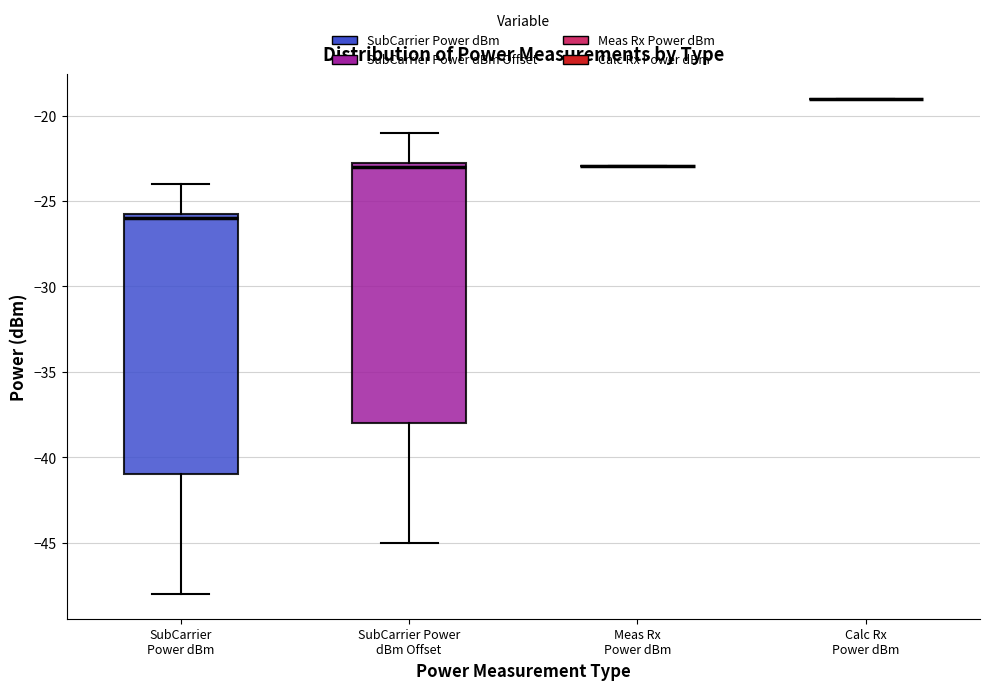

Reading left to right, transcribe this box plot: for each box, give where its median line is, the range the box spans, and where its two whiskers end, as read against the y-axis. The values are not printed on the chart, so give them approximately, as read against the axis.

SubCarrier Power dBm: median -26.0, box -41.0 to -25.5, whiskers -48.0 to -24.0
SubCarrier Power dBm Offset: median -23.0, box -38.0 to -22.5, whiskers -45.0 to -21.0
Meas Rx Power dBm: box collapsed to a line at -23.0, whiskers -23.0 to -23.0
Calc Rx Power dBm: box collapsed to a line at -19.0, whiskers -19.0 to -19.0